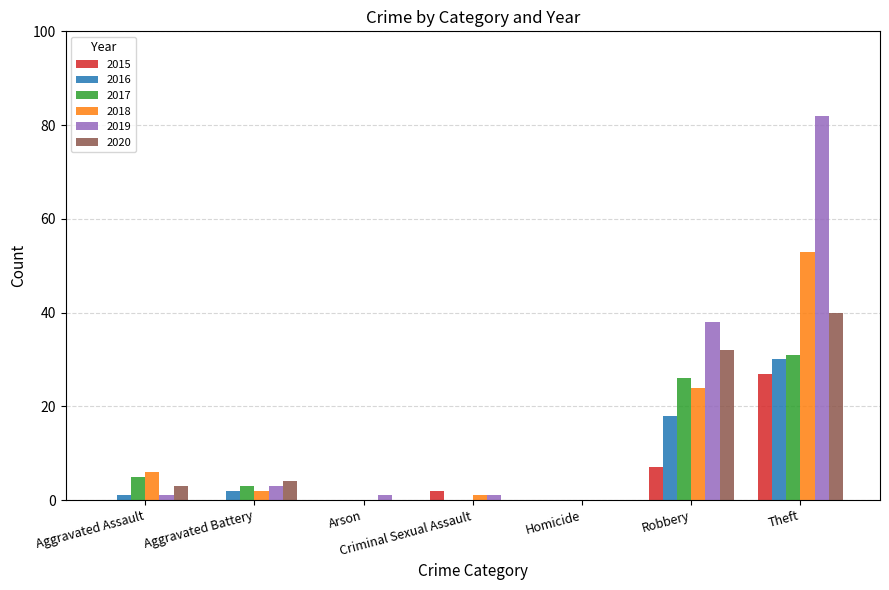

At which label does 2017 reach its peak?

Theft